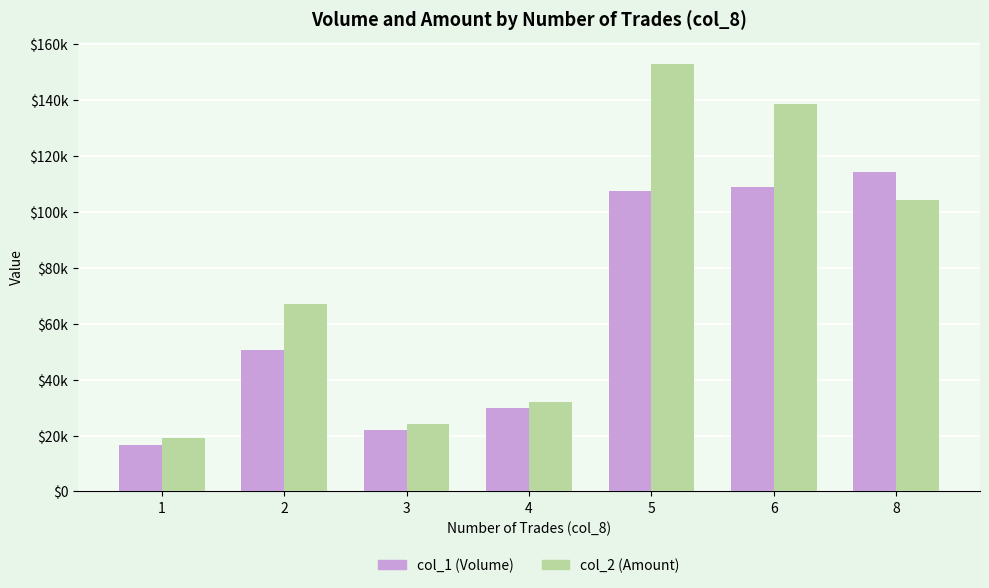

Which label corresponds to the largest value in the chart?

5